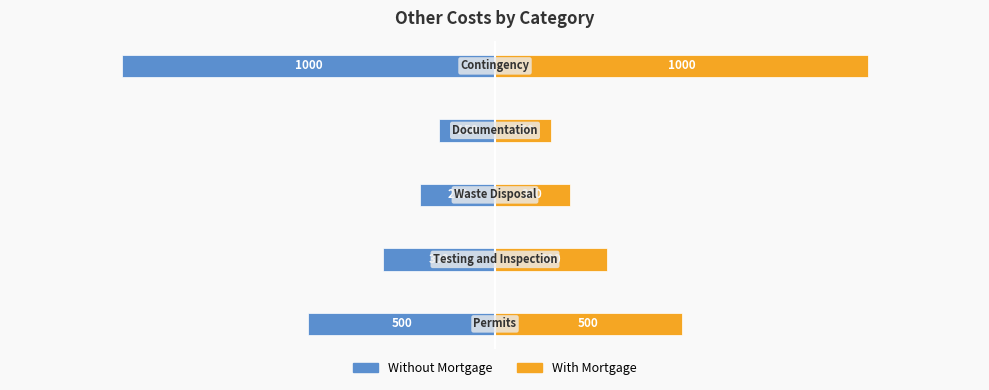

What are all the series names shown in the legend?

Without Mortgage, With Mortgage